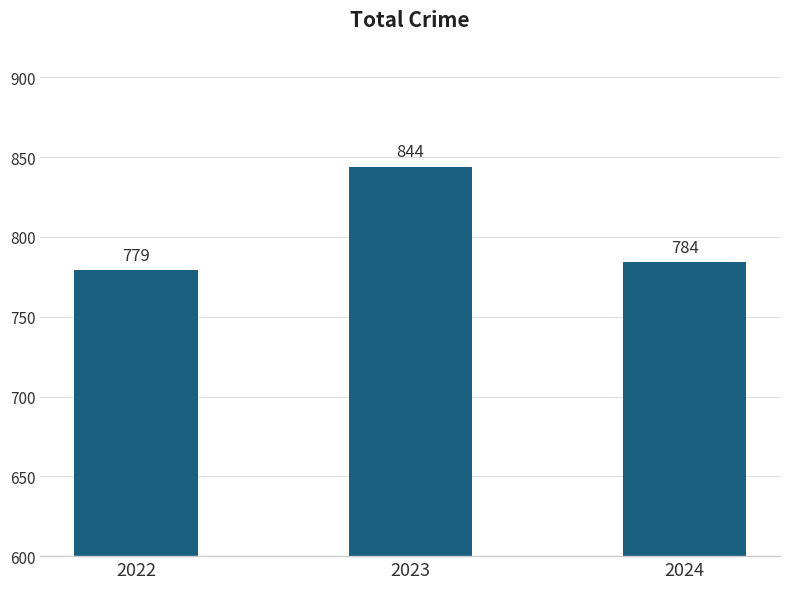

Does the chart contain stacked bars?

No